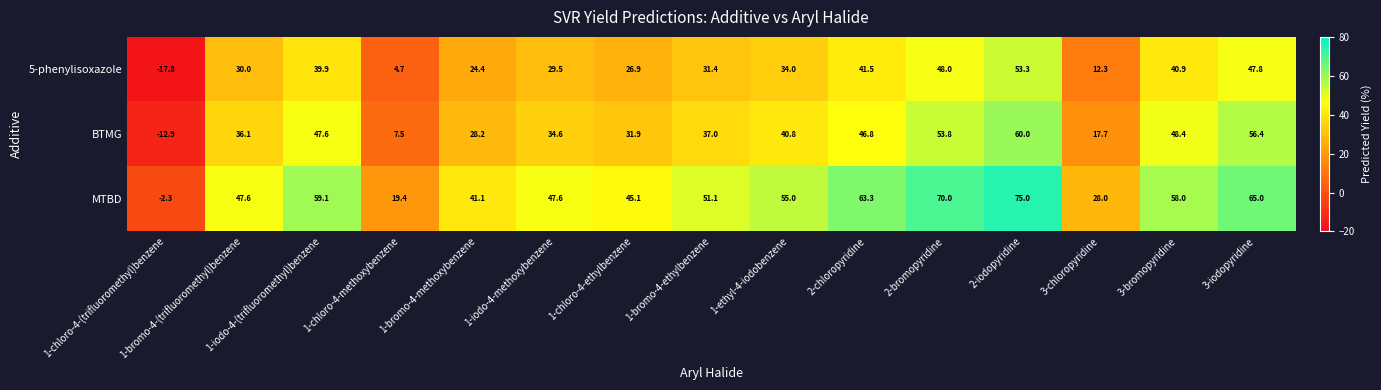

Which label corresponds to the smallest value in the chart?

1-chloro-4-(trifluoromethyl)benzene